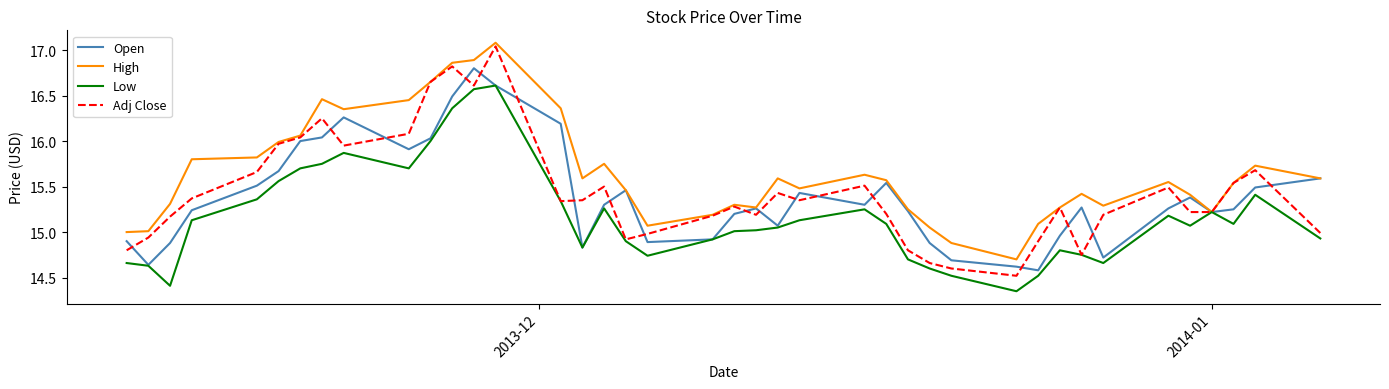

What is the greatest value displayed?

17.1